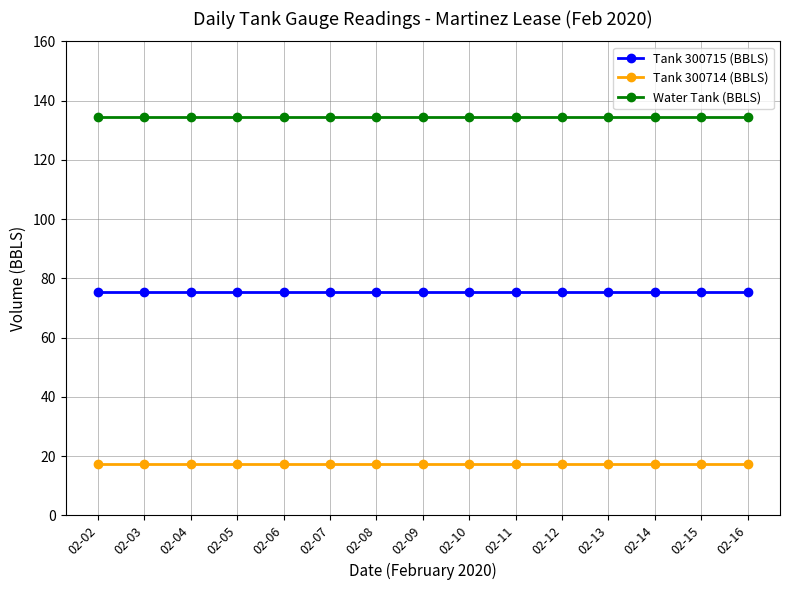

What is the minimum value shown in the chart?

17.4